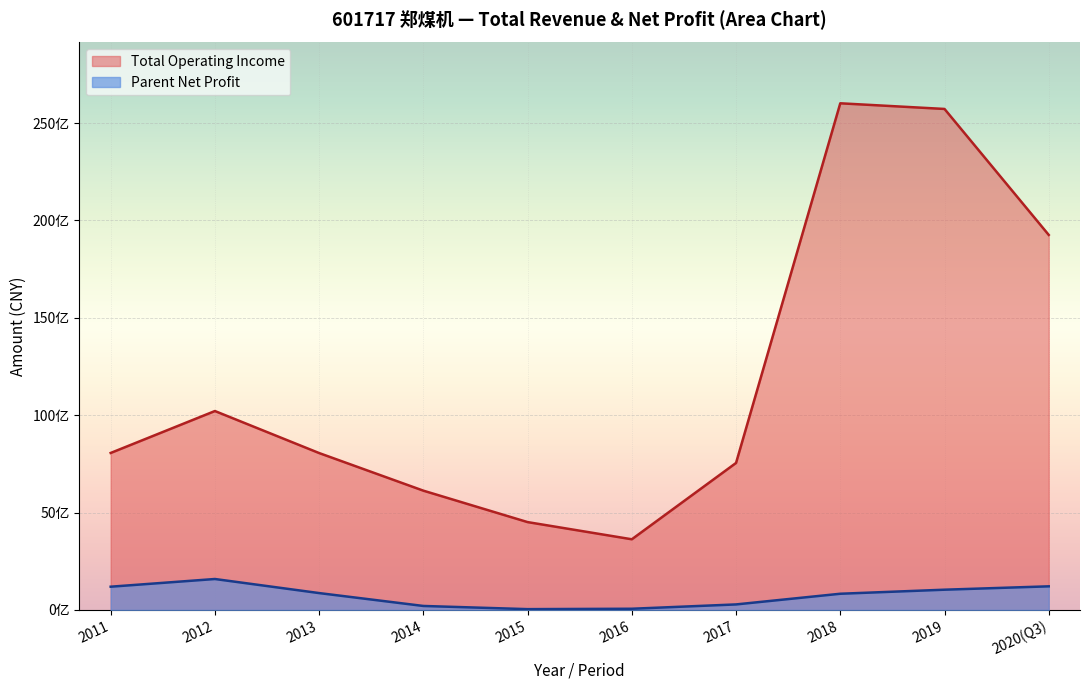

The TOTAL_OPERATE_INCOME series shows 19136931762.2 at 2019Q3. True or false?

True